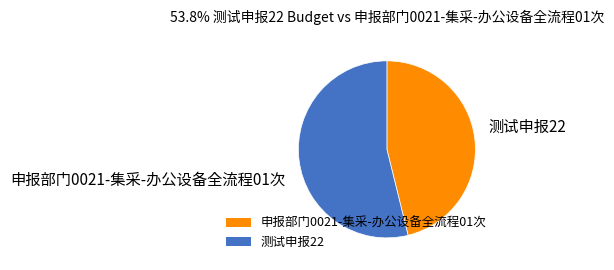

The 申报部门0021-集采-办公设备全流程01次 slice represents 58% of the pie. True or false?

False